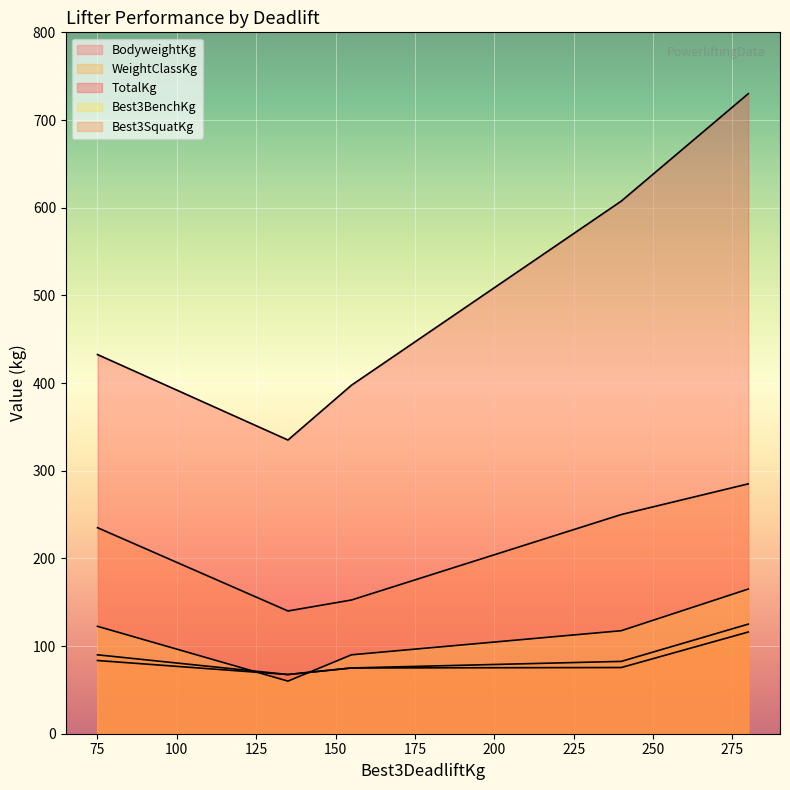

What is the highest value of the Best3SquatKg series?

285.0